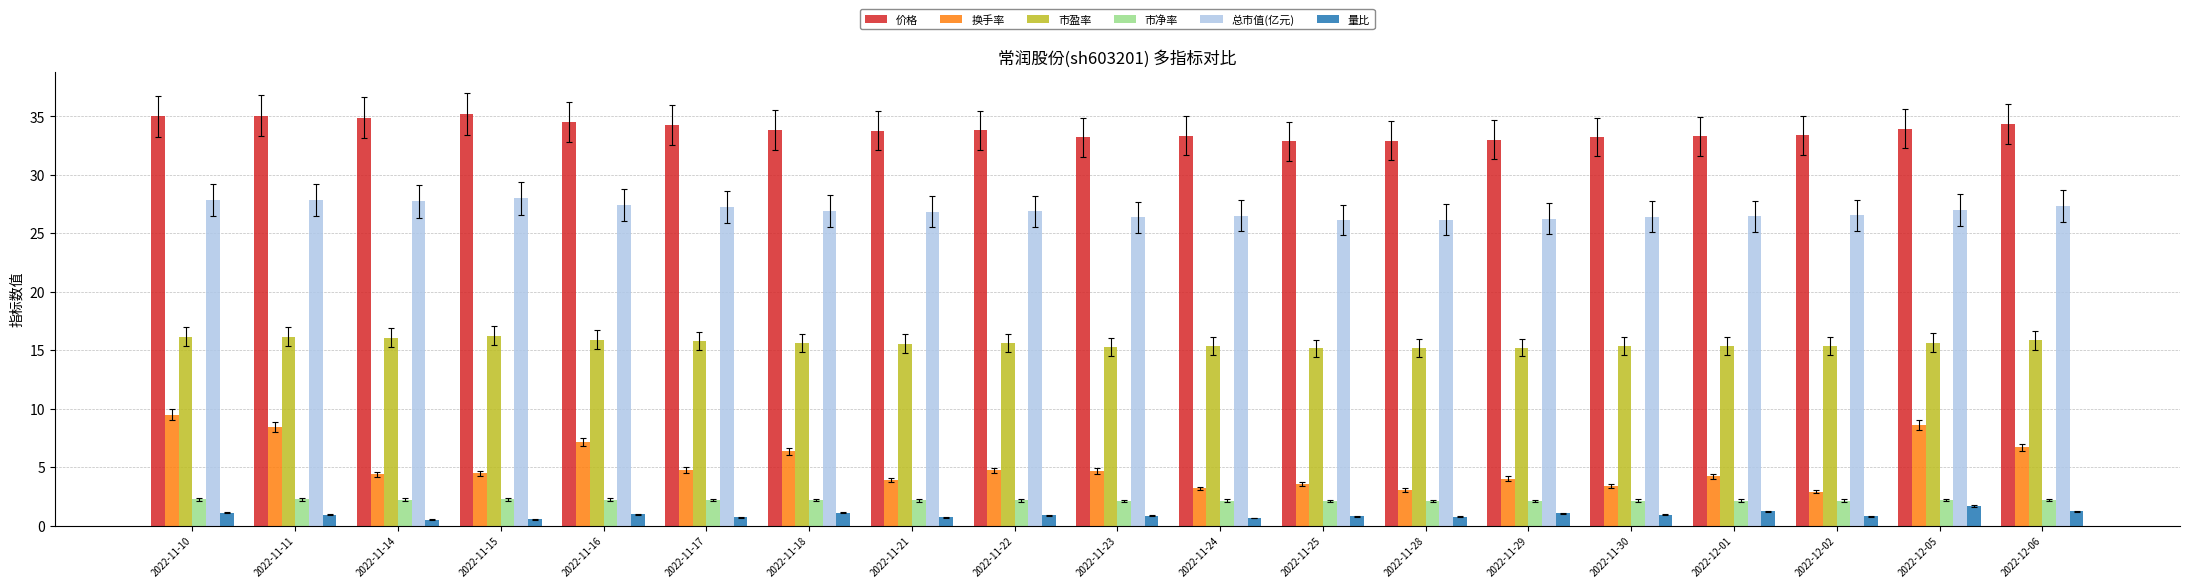

What is the difference between the maximum and minimum values in the 量比 series?

1.2